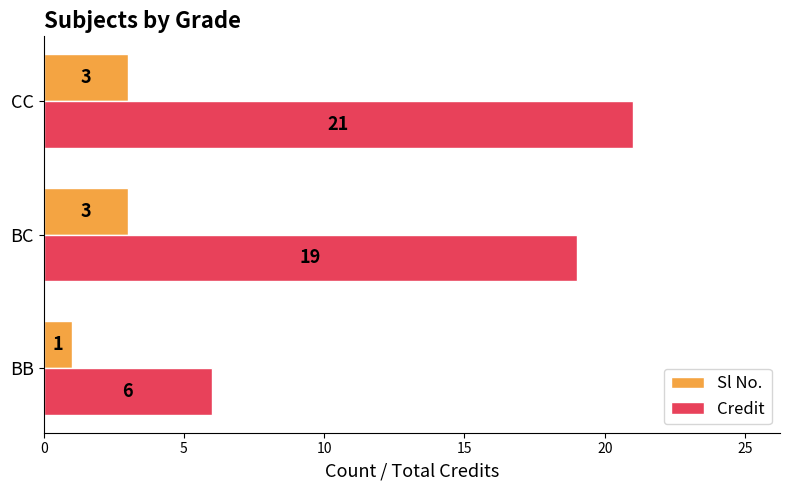

Which series has the largest total across all categories?

Credit